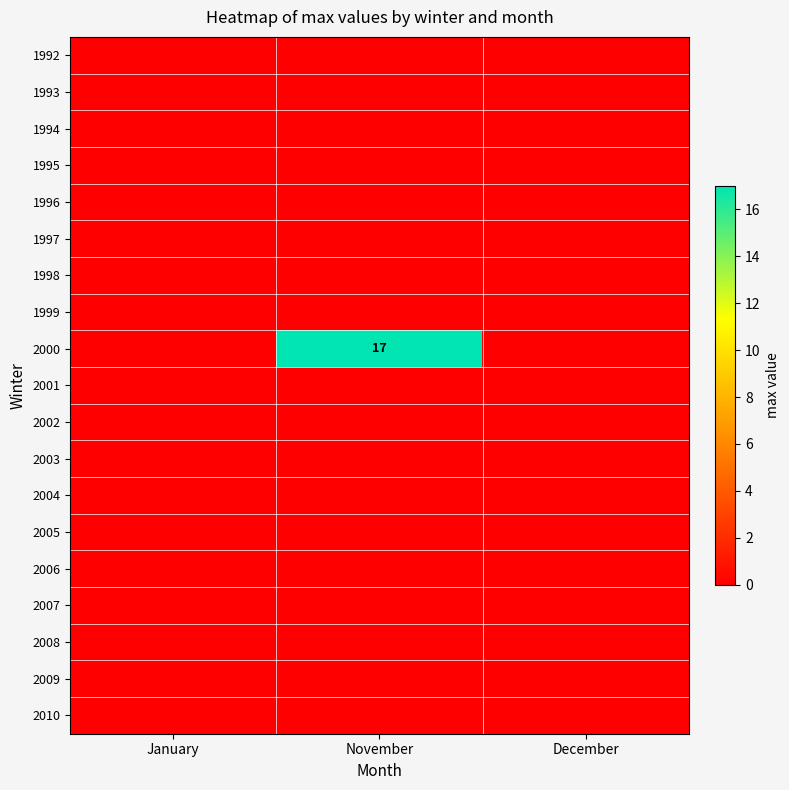

What is the difference between the highest and lowest values at November?

17